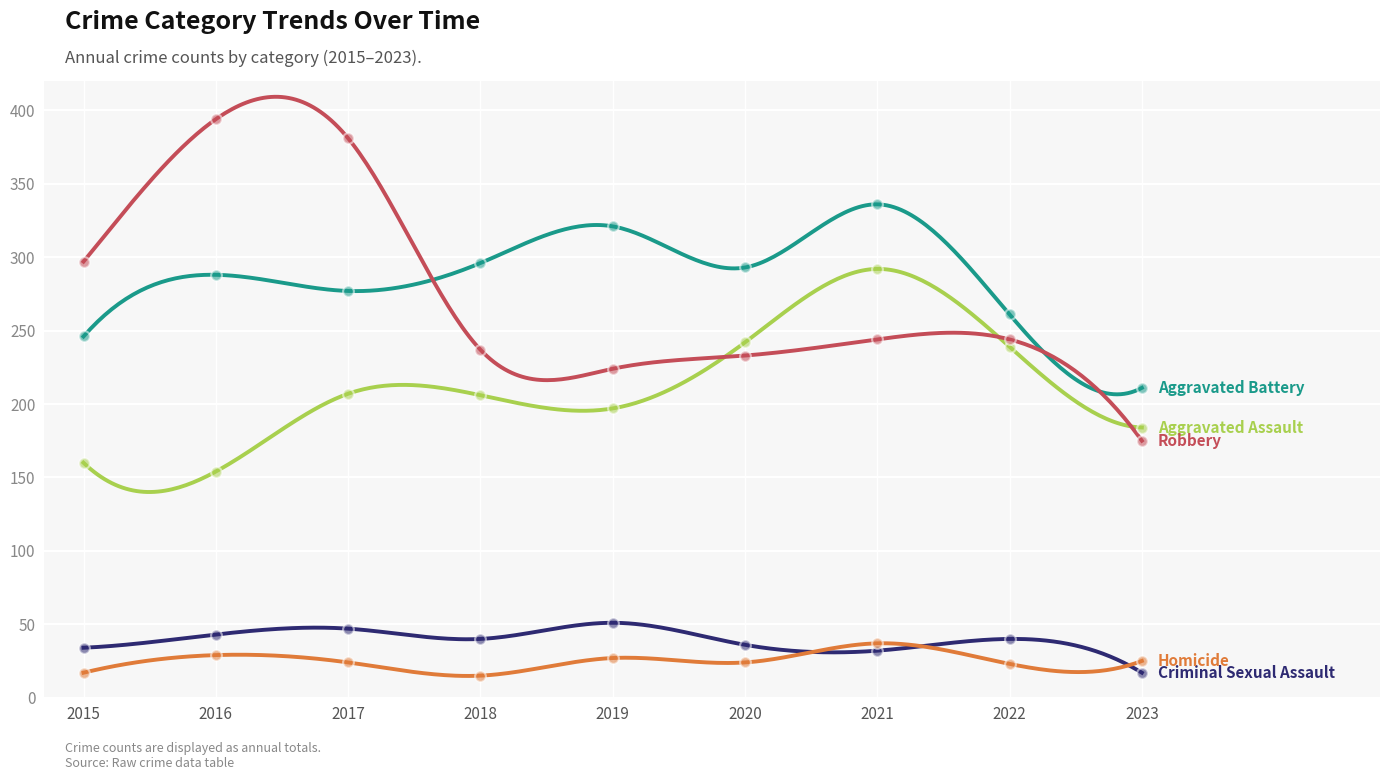

Which series reaches the maximum Y coordinate?

Robbery